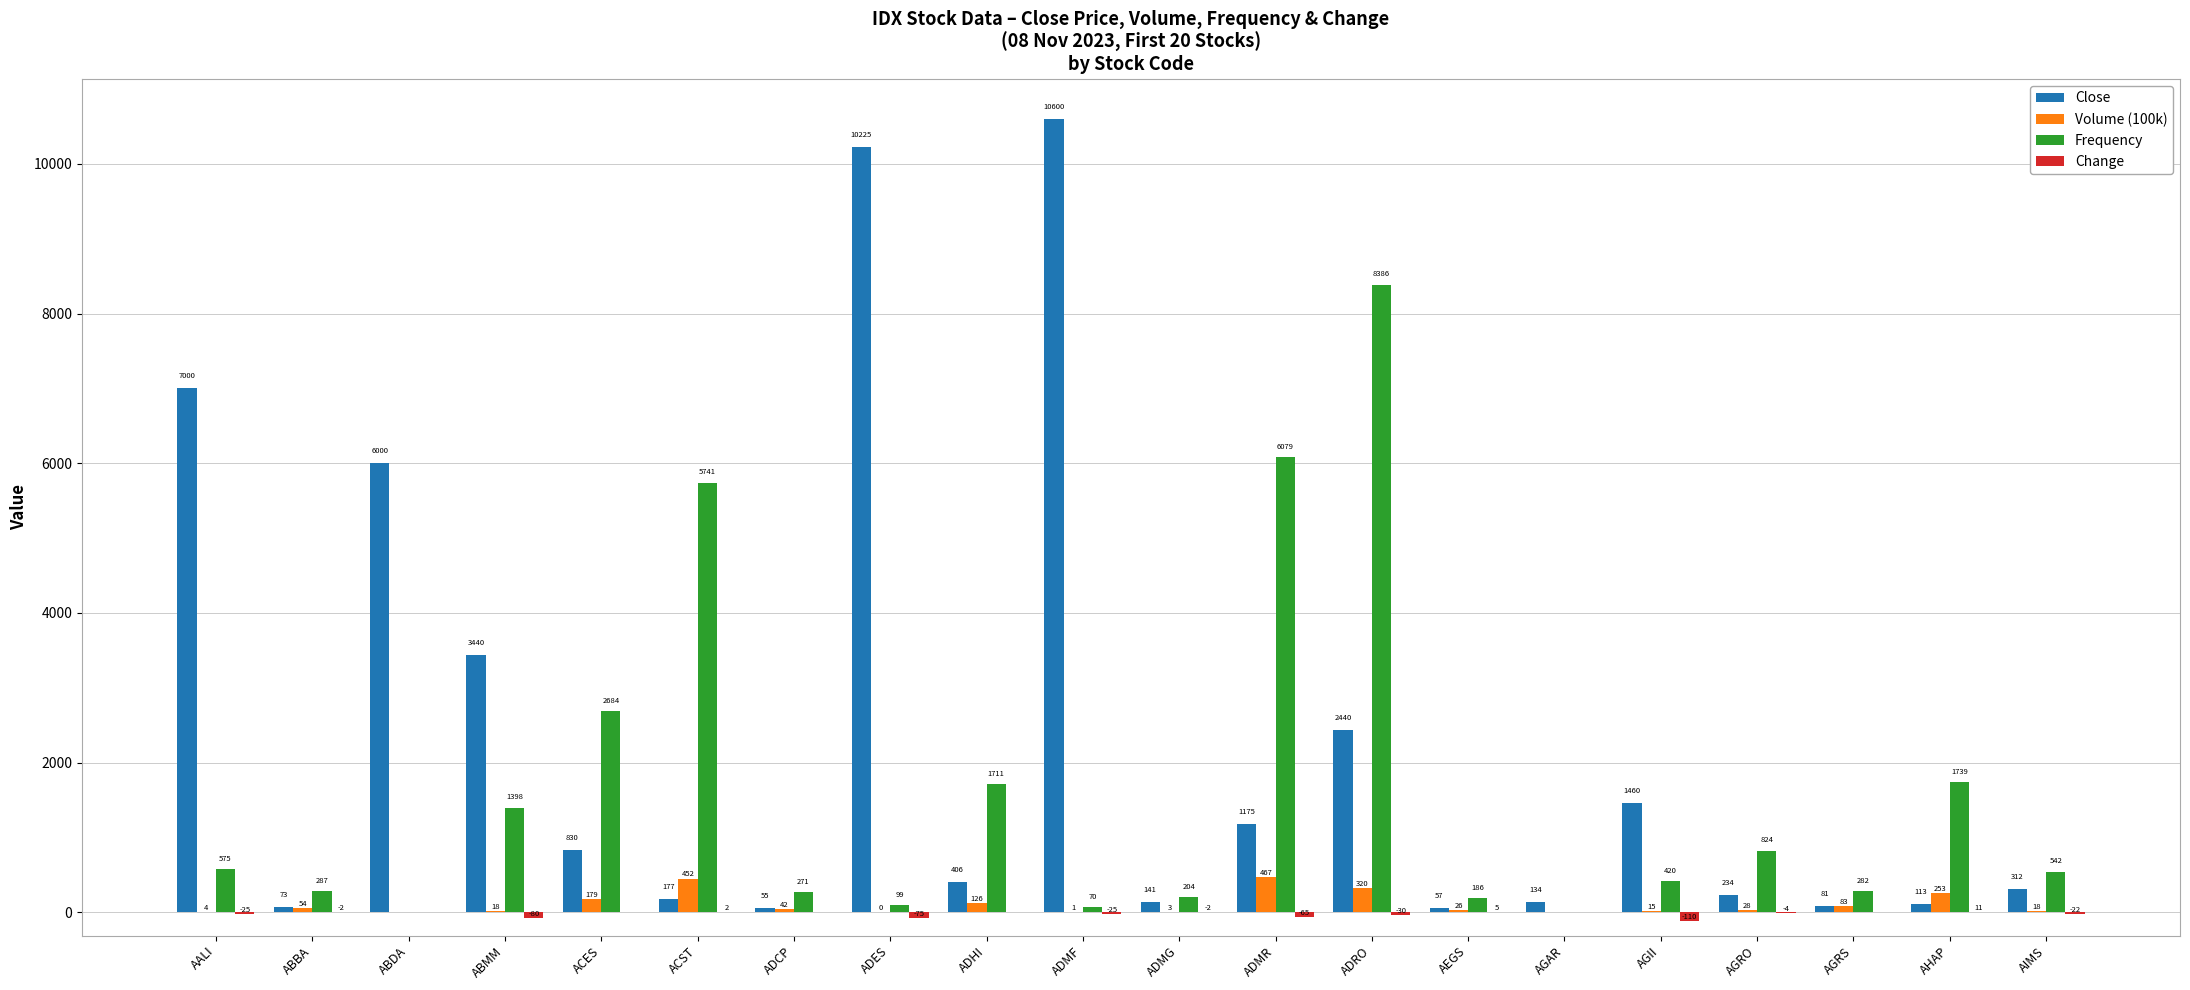

Is the value of Frequency at ADMF greater than the value of Close at AGRO?

No